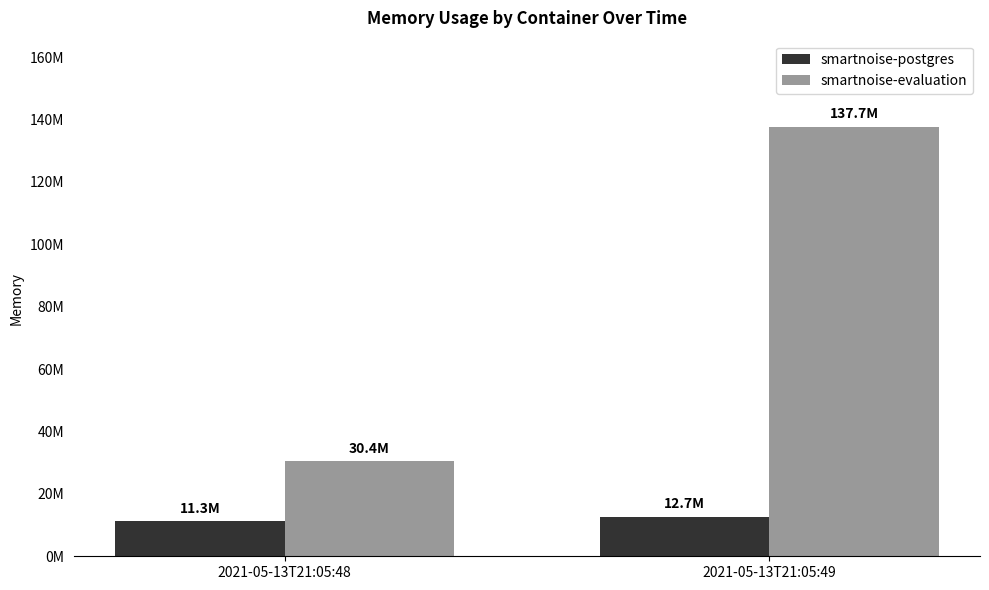

The smartnoise-evaluation series shows 245705686 at 2021-05-13T21:05:49. True or false?

False